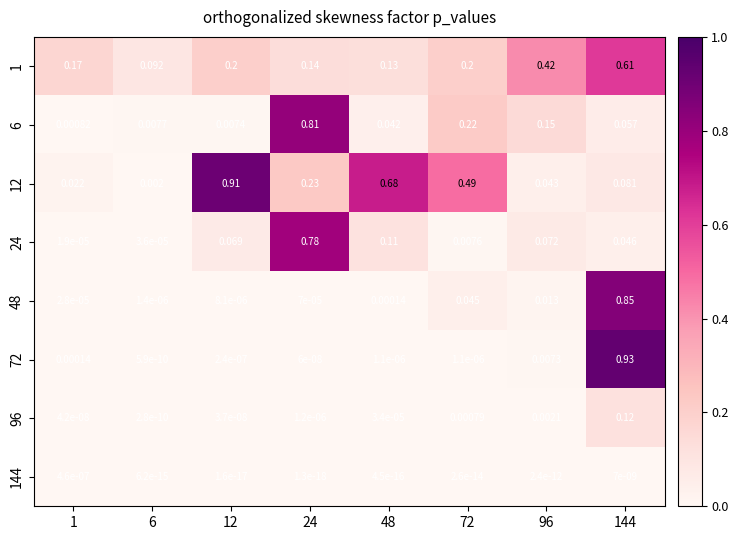

How many data points does each series have?

8